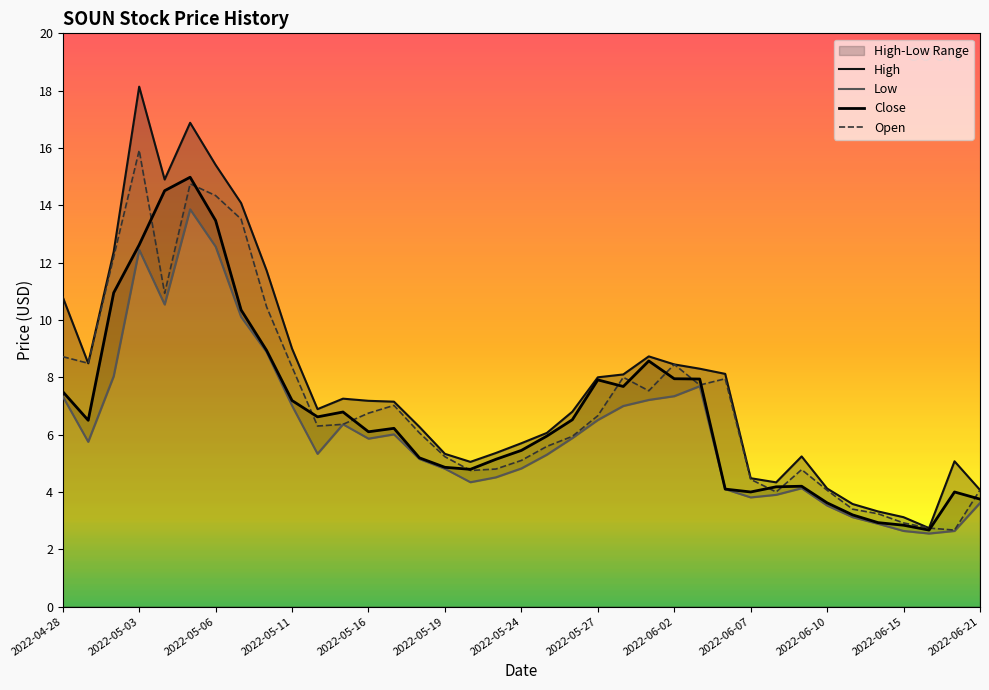

True or false: Close and Open intersect in this chart.

True